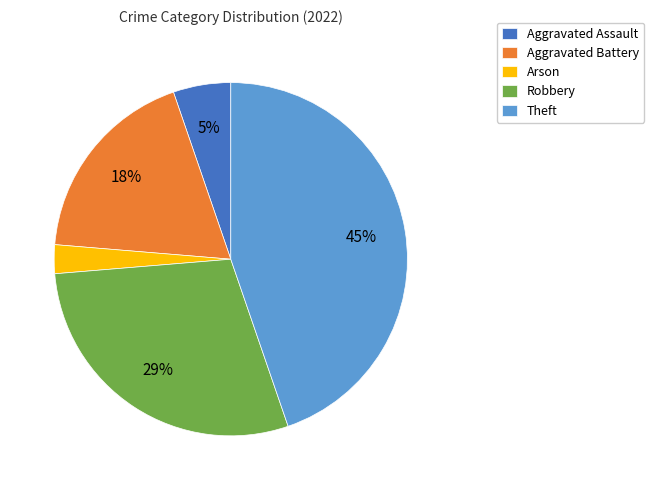

Which has a higher value, Aggravated Assault or Robbery?

Robbery